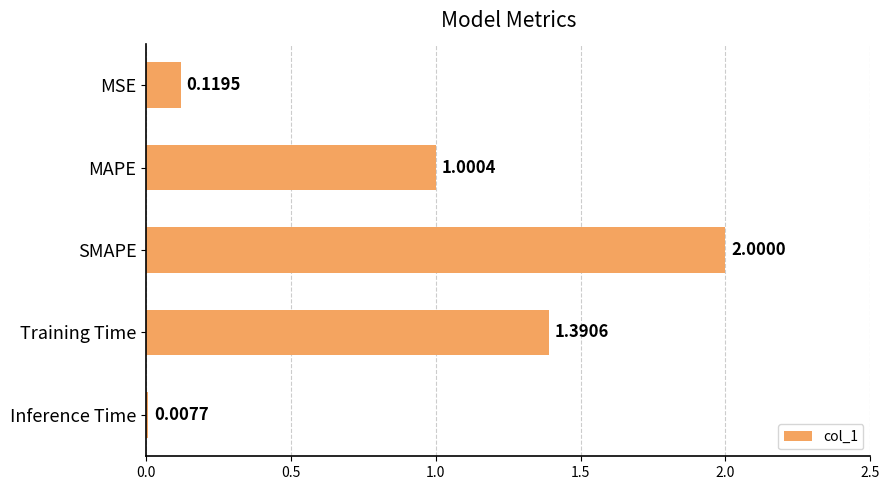

How many data points are less than 1?

2